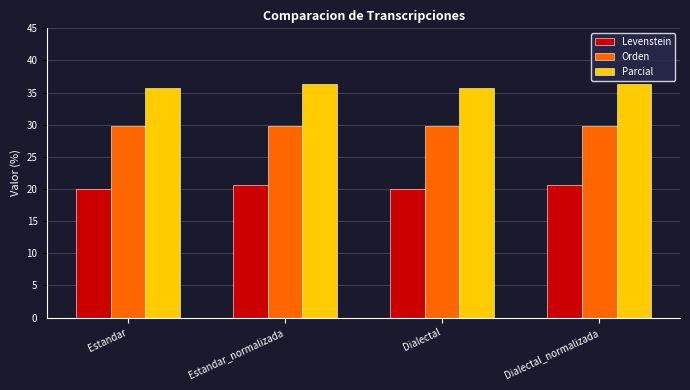

Reading left to right, list all the values displayed in this chart.

Levenstein: 20.0	20.7	20.0	20.7
Orden: 29.8	29.8	29.8	29.8
Parcial: 35.7	36.4	35.7	36.4